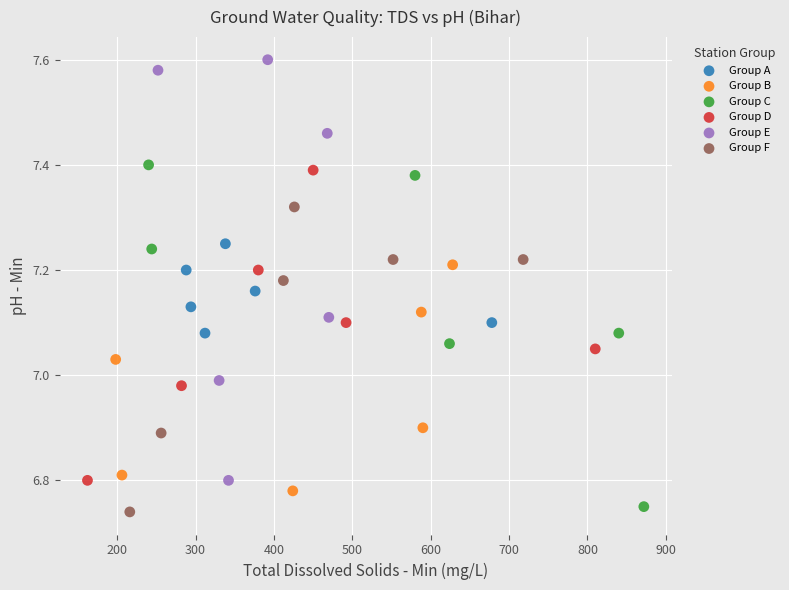

What are all the series names shown in the legend?

Group A, Group B, Group C, Group D, Group E, Group F